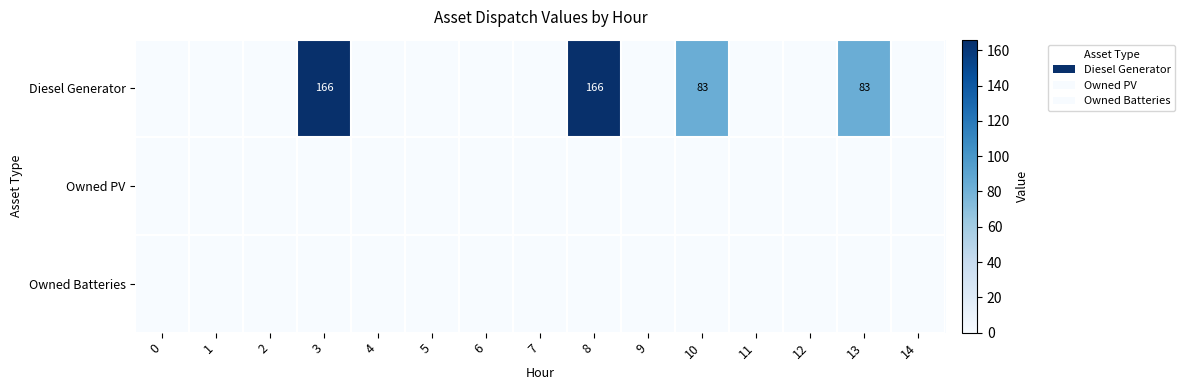

Count the number of data series in this chart.

3